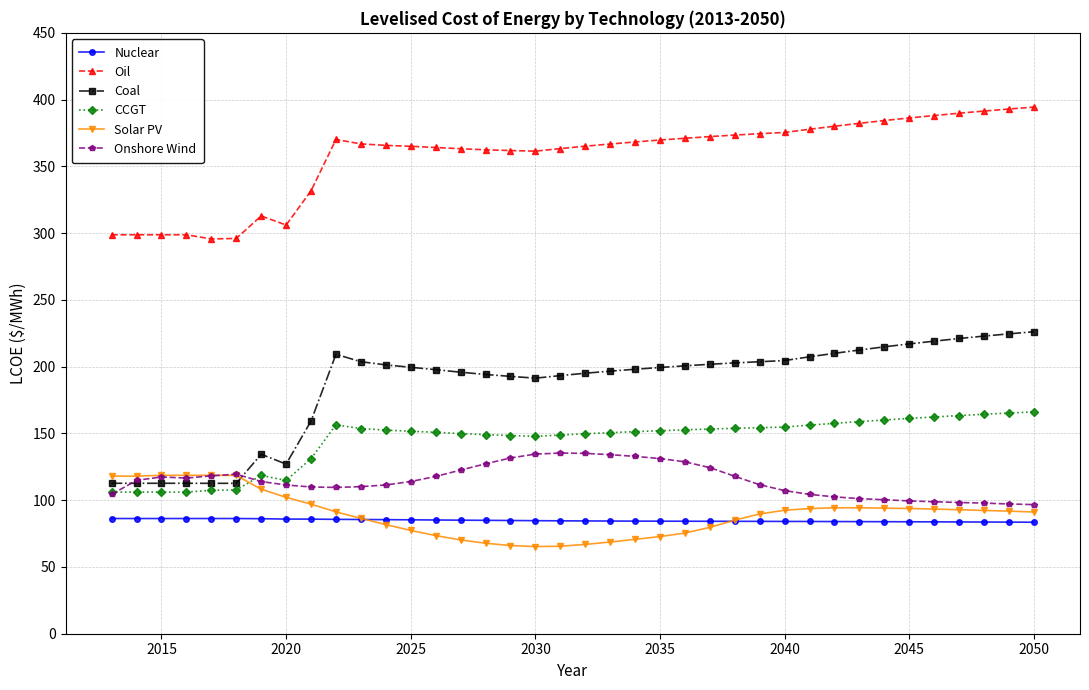

Which series has the largest total across all categories?

Oil